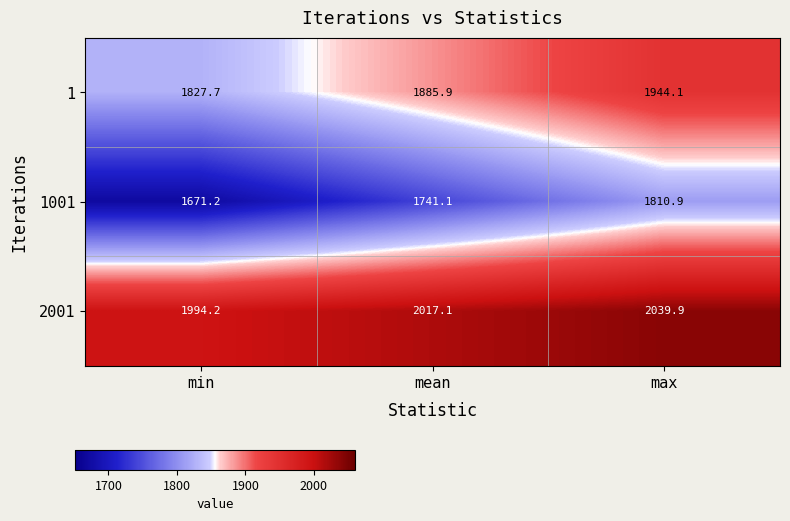

Which category has the highest value across all series?

max